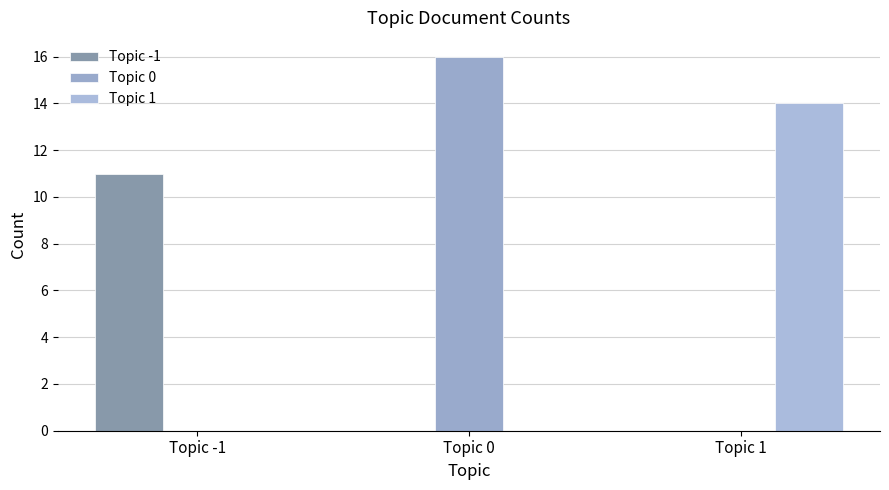

Reading left to right, what are all the values shown in this chart?

Topic -1: Topic -1=11	Topic 0=0	Topic 1=0
Topic 0: Topic -1=0	Topic 0=16	Topic 1=0
Topic 1: Topic -1=0	Topic 0=0	Topic 1=14